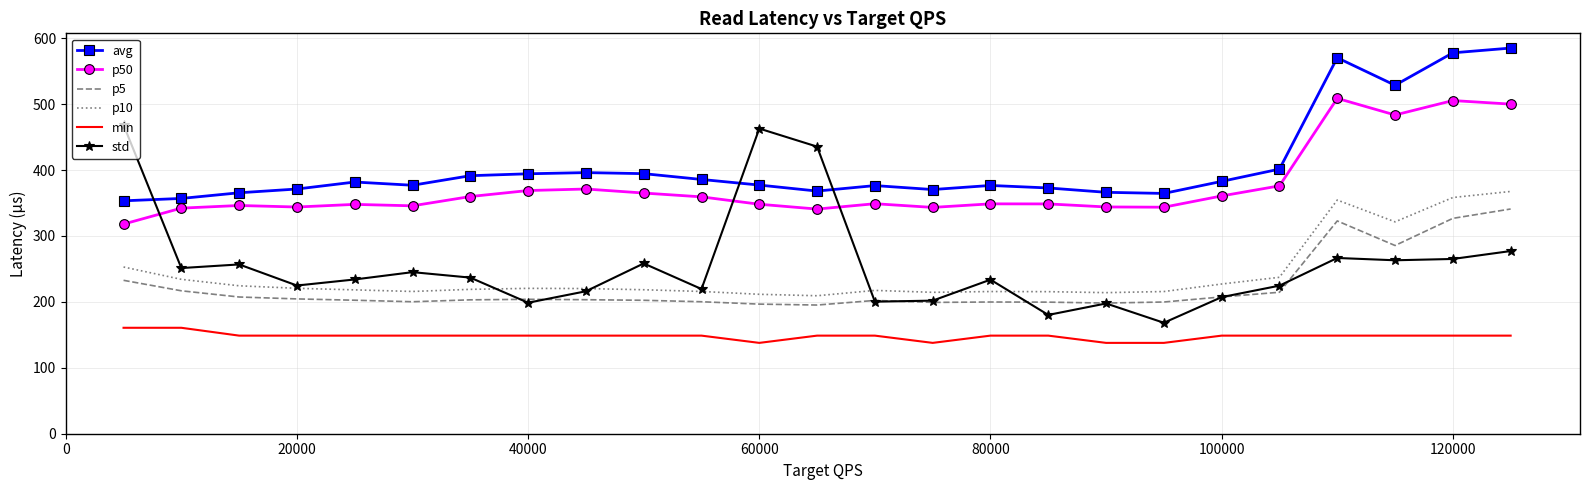

Rank the series by their maximum value, from highest to lowest.

avg, p50, std, p10, p5, min